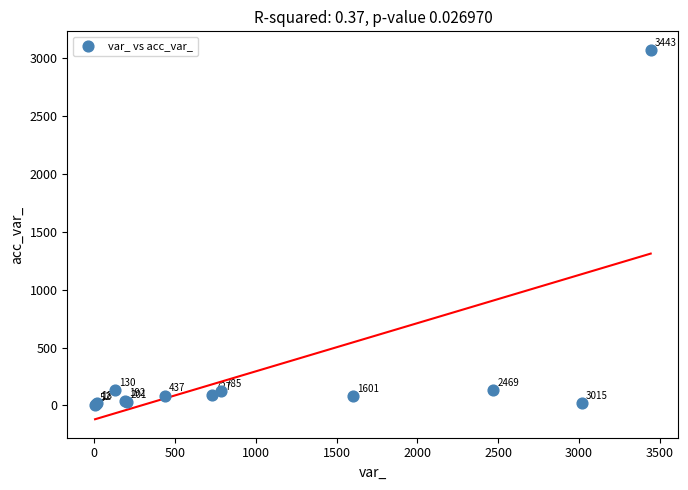

What Y value in the scatter plot is closest to 1540?

134